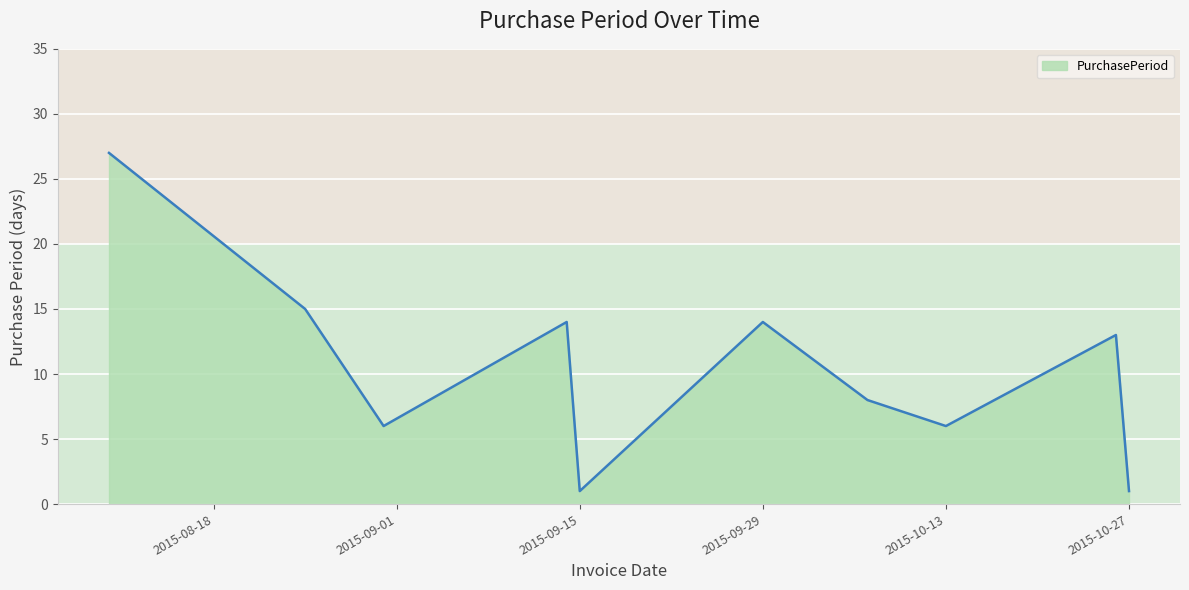

What is the greatest value displayed?

27